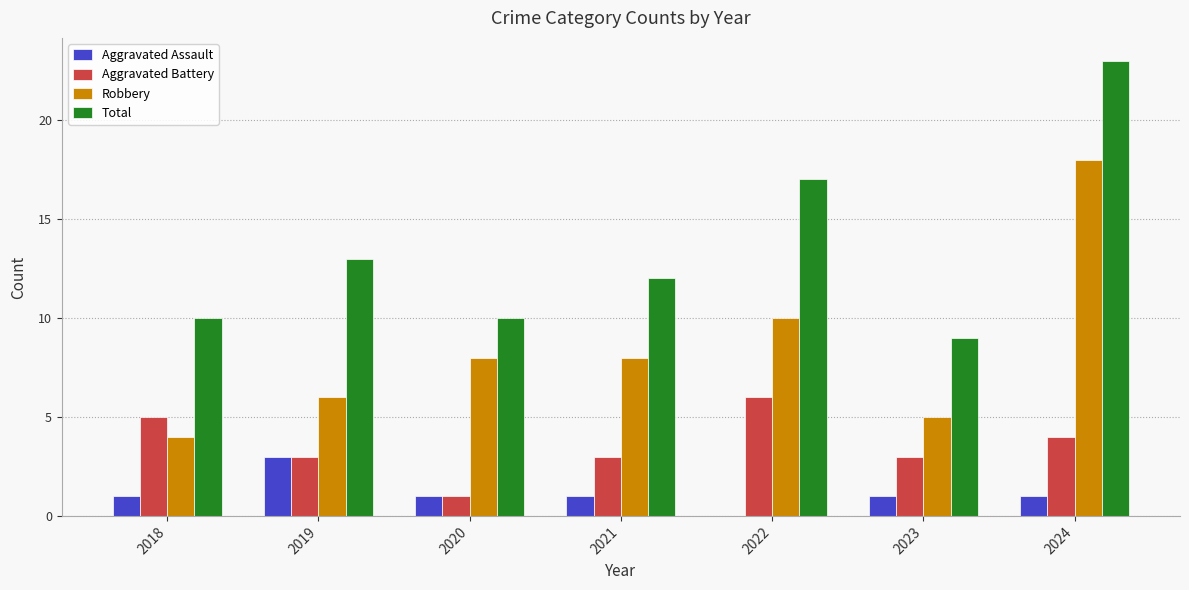

Between 2023 and 2024, which series saw the biggest shift?

Total